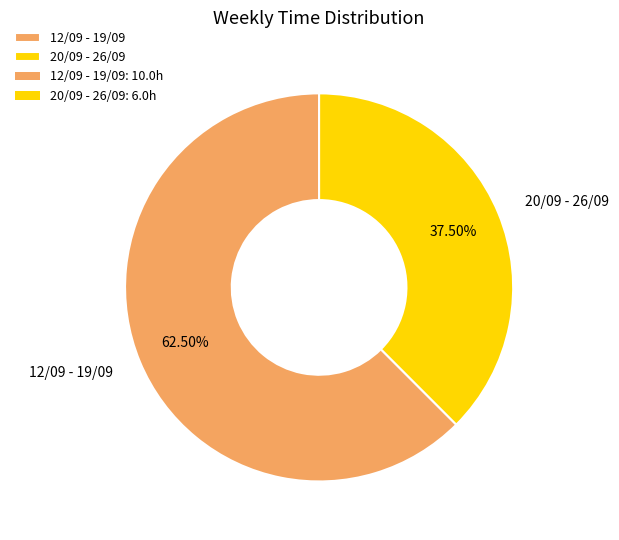

Do 12/09 - 19/09 and 20/09 - 26/09 together represent more than half of the pie?

Yes